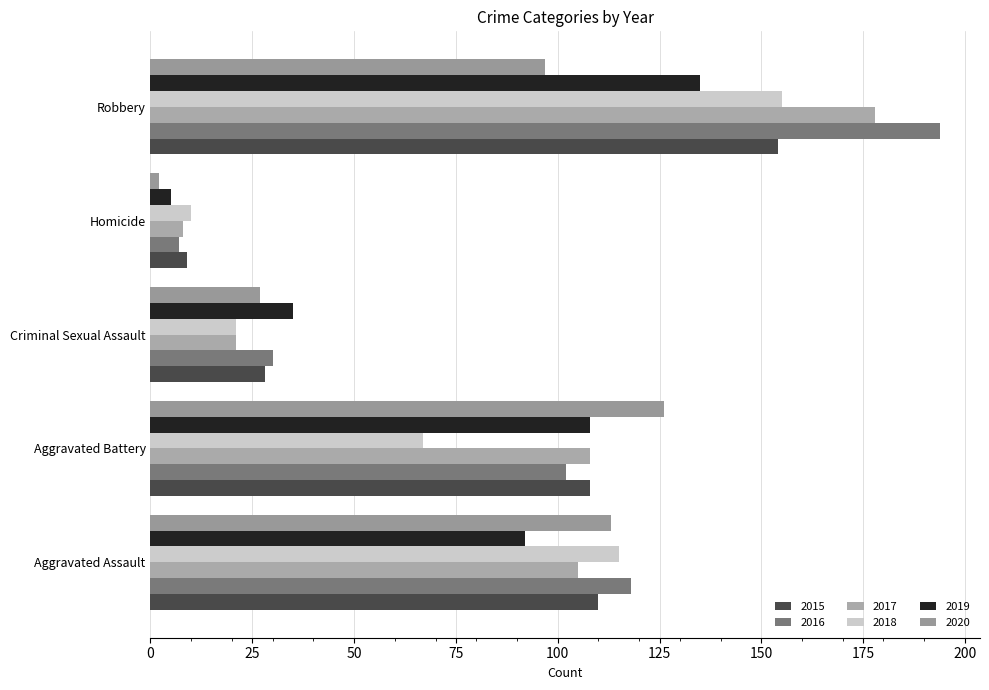

At which label does 2019 first exceed 92?

Aggravated Battery